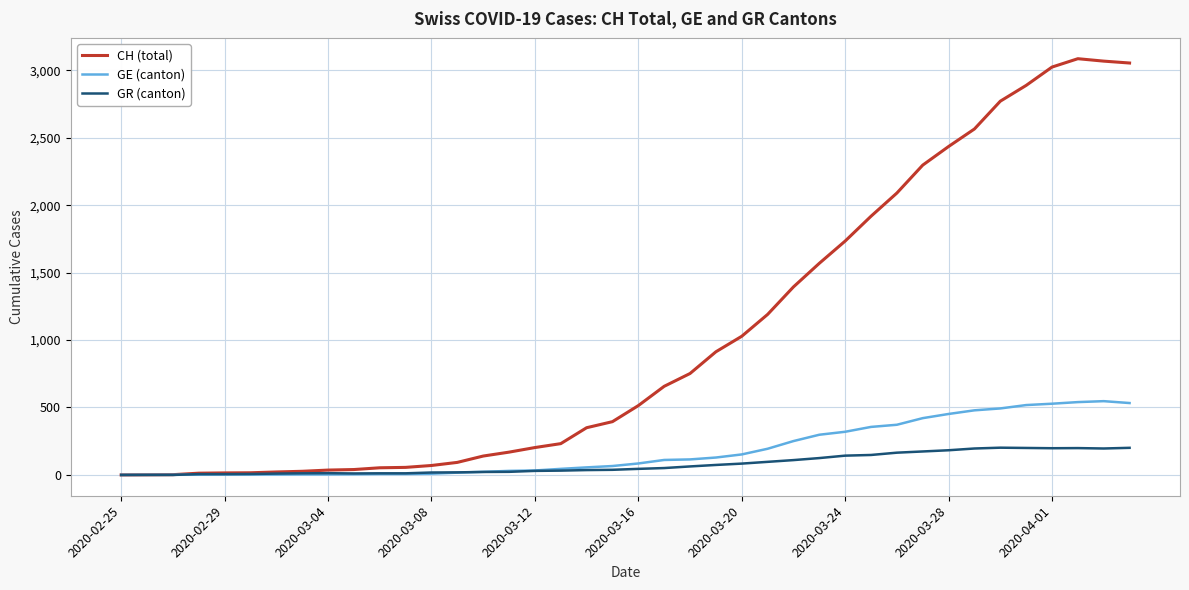

List the series in order of their peak value, lowest first.

GR (canton), GE (canton), CH (total)